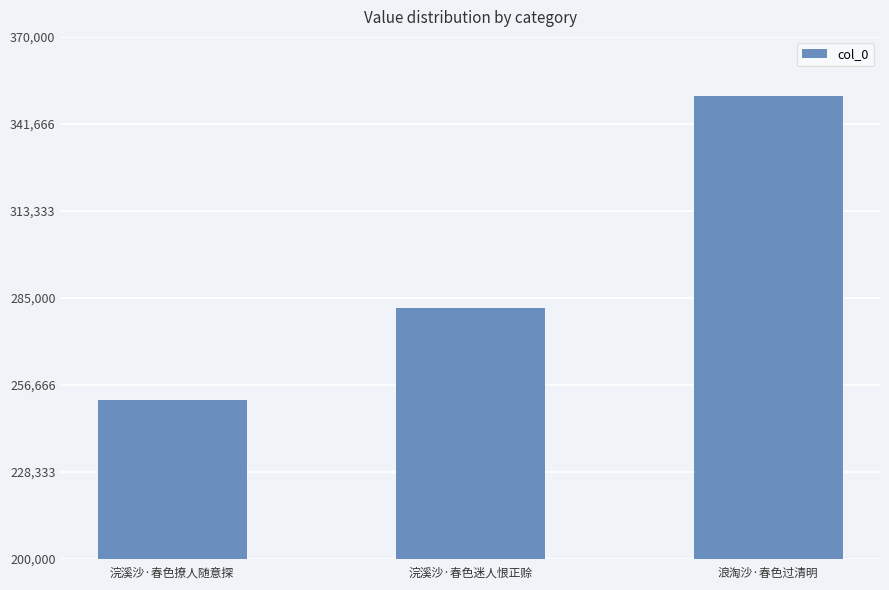

List the labels in order of value, largest first.

浪淘沙·春色过清明, 浣溪沙·春色迷人恨正赊, 浣溪沙·春色撩人随意探